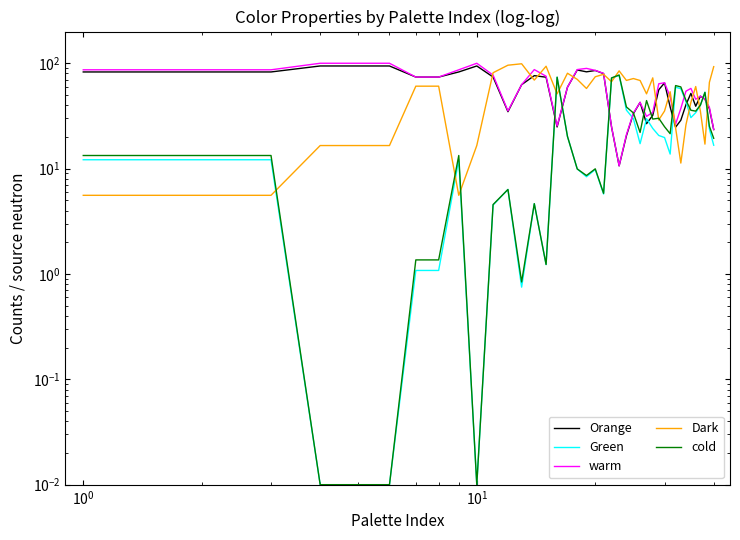

How many times do Dark and Orange cross each other?

11